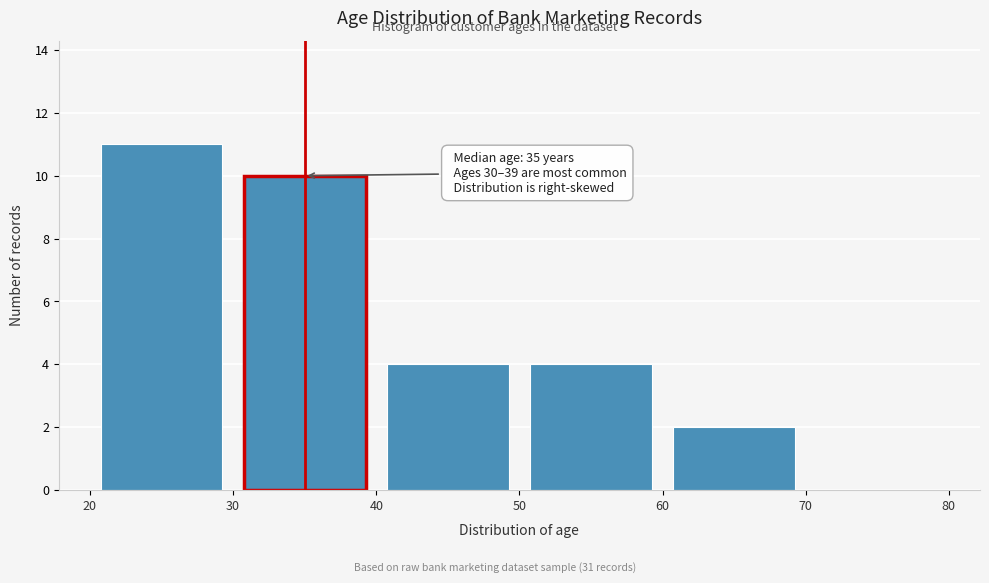

Which range on the x-axis has the tallest bar?

20 to 30